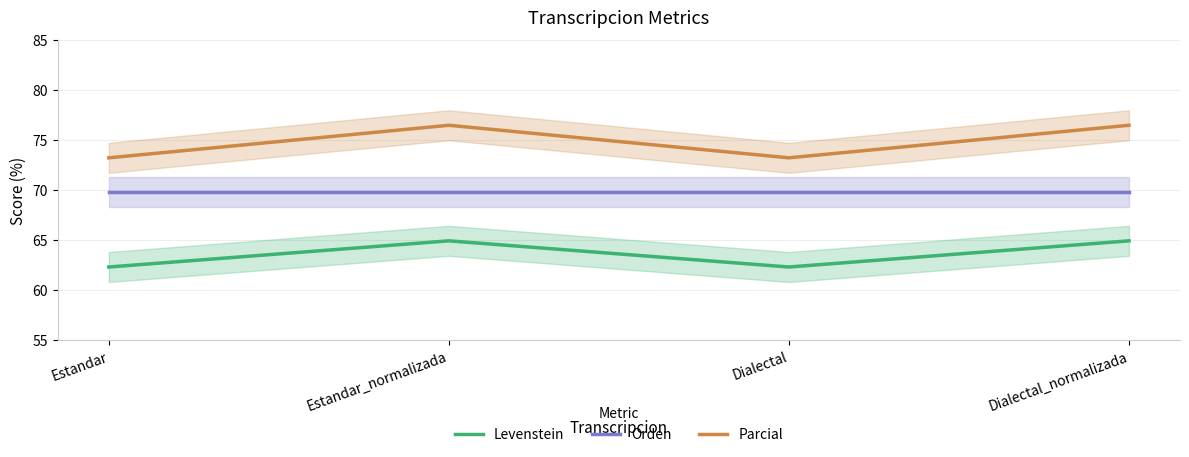

What is the average value of the Orden series?

69.8